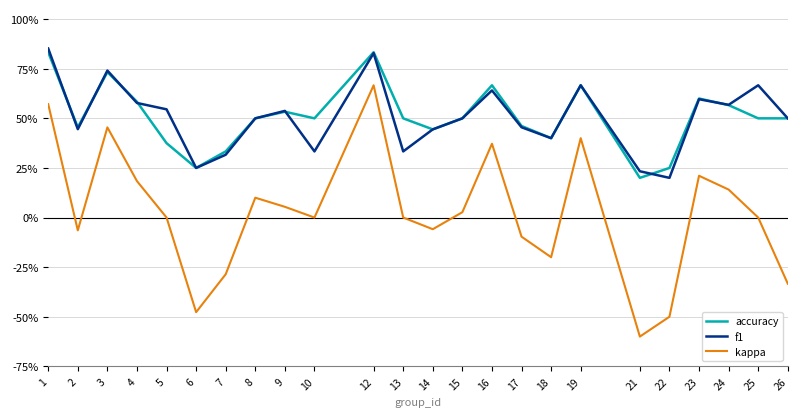

At which label is accuracy closest to 0?

21